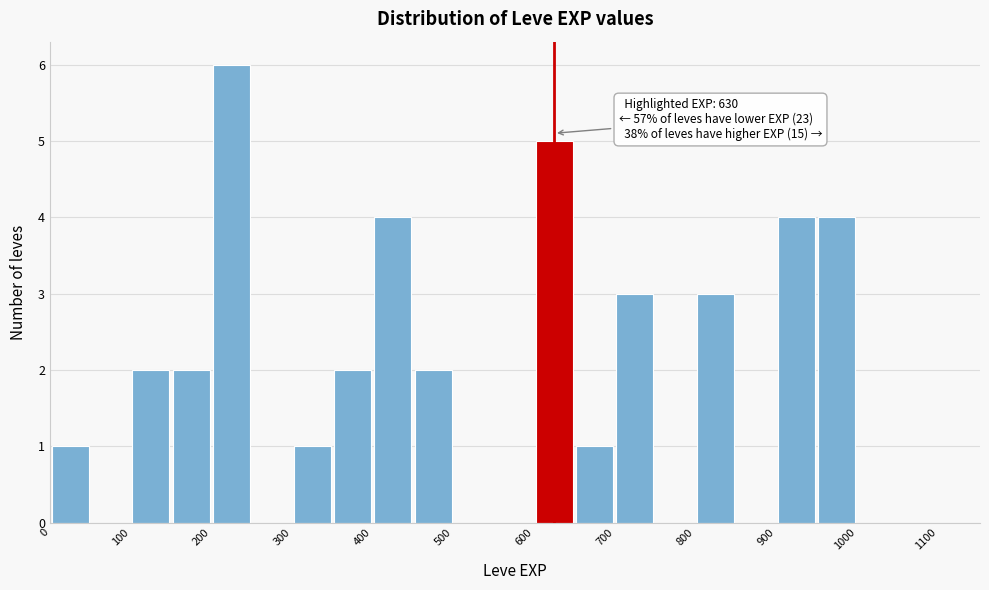

Over which range of the x-axis is the bar tallest?

200 to 250